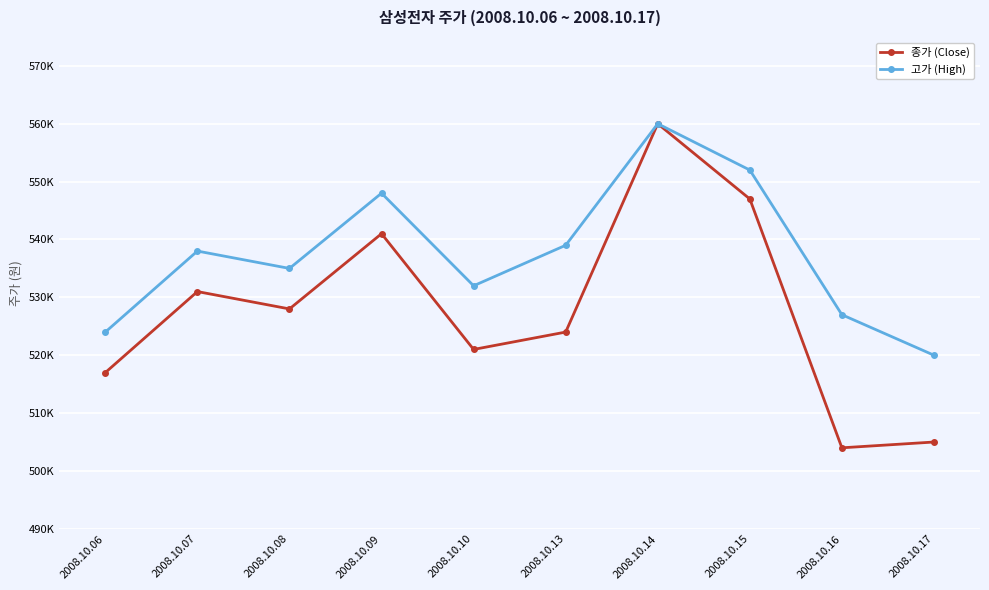

Is this an area chart (filled region under the line)?

No